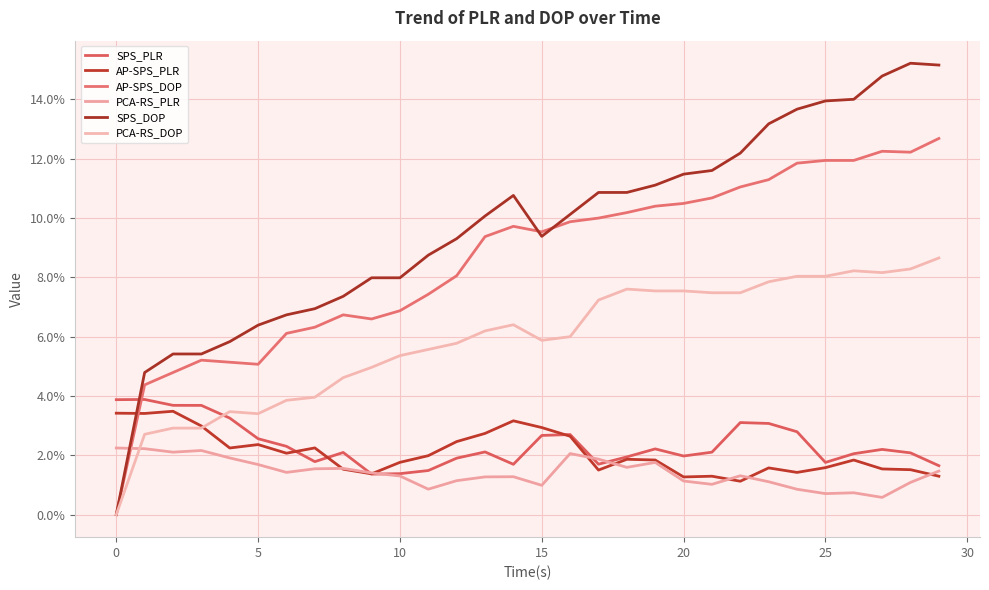

Reading left to right, list all the values displayed in this chart.

SPS_PLR: 0.0	0.0	0.0	0.0	0.0	0.0	0.0	0.0	0.0	0.0	0.0	0.0	0.0	0.0	0.0	0.0	0.0	0.0	0.0	0.0	0.0	0.0	0.0	0.0	0.0	0.0	0.0	0.0	0.0	0.0
AP-SPS_PLR: 0.0	0.0	0.0	0.0	0.0	0.0	0.0	0.0	0.0	0.0	0.0	0.0	0.0	0.0	0.0	0.0	0.0	0.0	0.0	0.0	0.0	0.0	0.0	0.0	0.0	0.0	0.0	0.0	0.0	0.0
AP-SPS_DOP: 0.0	0.0	0.0	0.1	0.1	0.1	0.1	0.1	0.1	0.1	0.1	0.1	0.1	0.1	0.1	0.1	0.1	0.1	0.1	0.1	0.1	0.1	0.1	0.1	0.1	0.1	0.1	0.1	0.1	0.1
PCA-RS_PLR: 0.0	0.0	0.0	0.0	0.0	0.0	0.0	0.0	0.0	0.0	0.0	0.0	0.0	0.0	0.0	0.0	0.0	0.0	0.0	0.0	0.0	0.0	0.0	0.0	0.0	0.0	0.0	0.0	0.0	0.0
SPS_DOP: 0.0	0.0	0.1	0.1	0.1	0.1	0.1	0.1	0.1	0.1	0.1	0.1	0.1	0.1	0.1	0.1	0.1	0.1	0.1	0.1	0.1	0.1	0.1	0.1	0.1	0.1	0.1	0.1	0.2	0.2
PCA-RS_DOP: 0.0	0.0	0.0	0.0	0.0	0.0	0.0	0.0	0.0	0.0	0.1	0.1	0.1	0.1	0.1	0.1	0.1	0.1	0.1	0.1	0.1	0.1	0.1	0.1	0.1	0.1	0.1	0.1	0.1	0.1